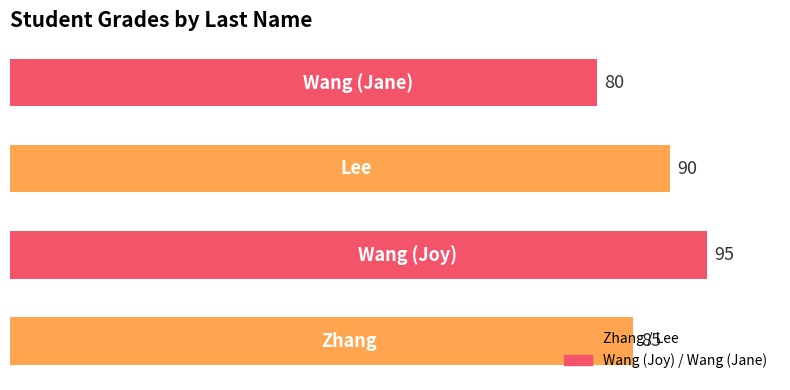

What is the average value?

88